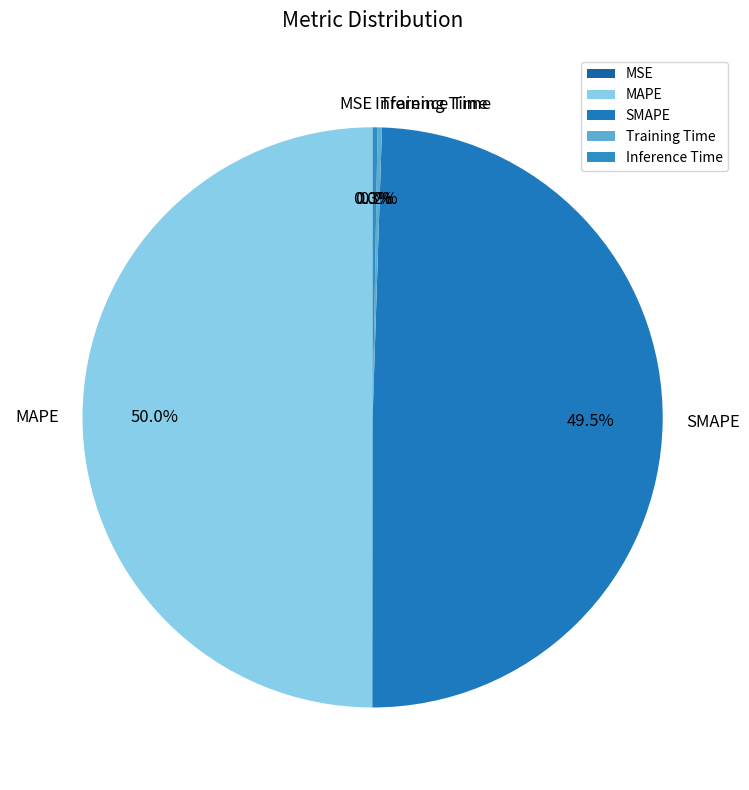

Combined, do MAPE and SMAPE account for over 50%?

Yes